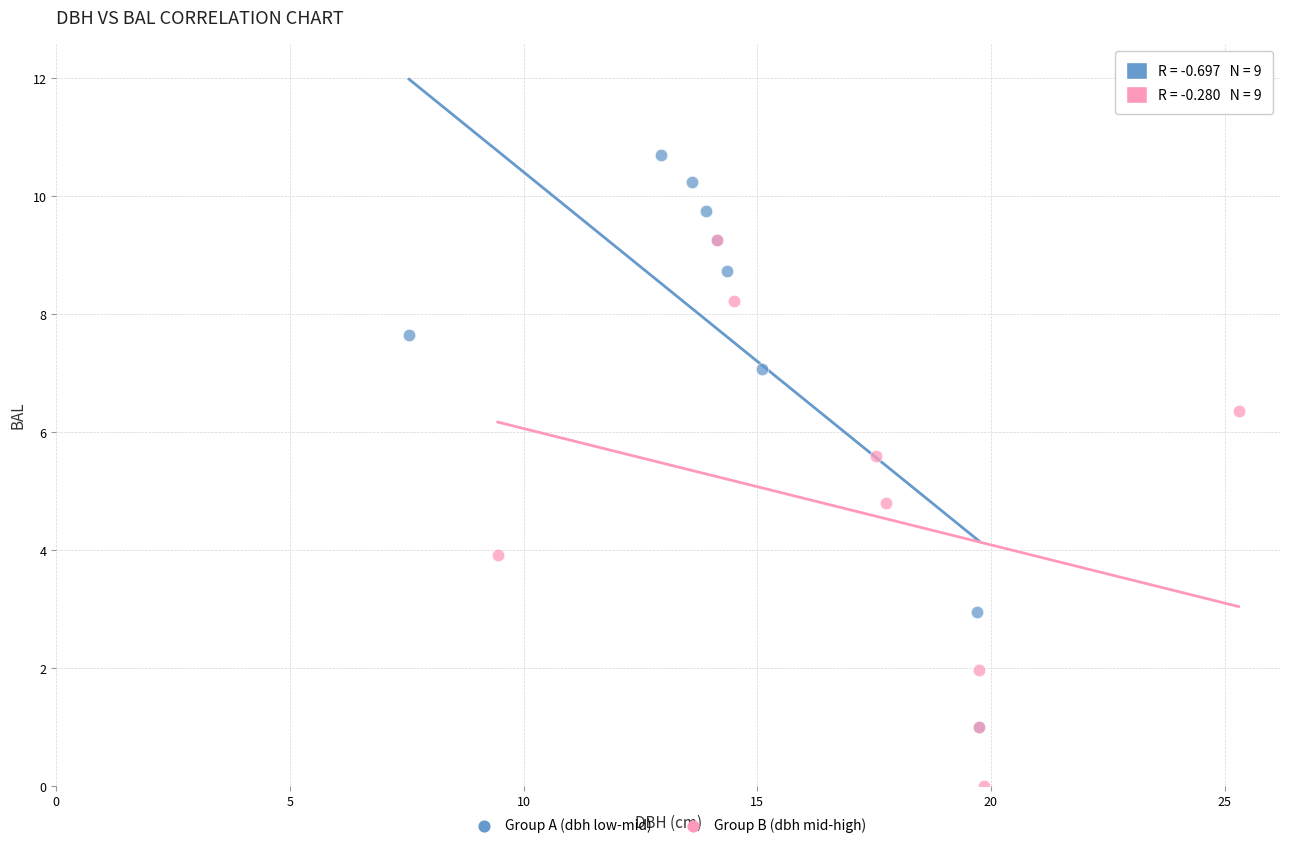

Which series contains the lowest Y value?

Group B (dbh mid-high)